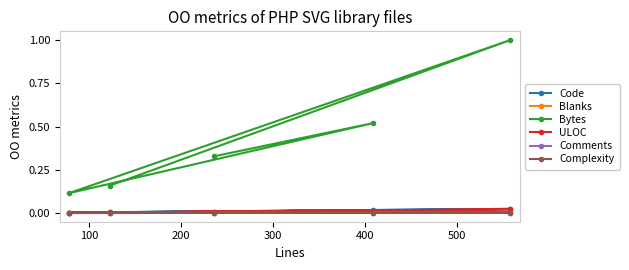

Which series has the largest total across all categories?

Bytes